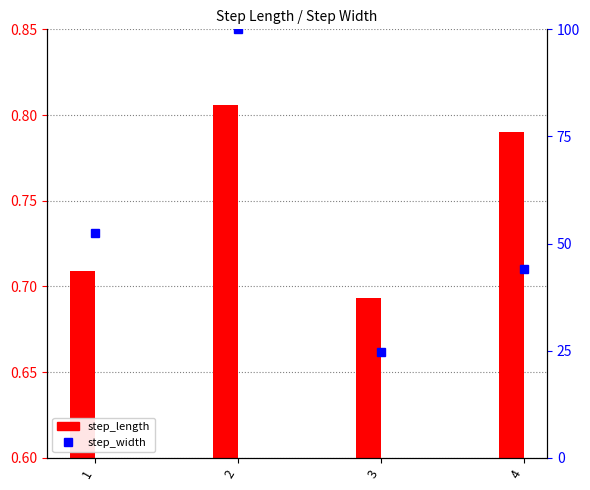

Which category has the highest value across all series?

2